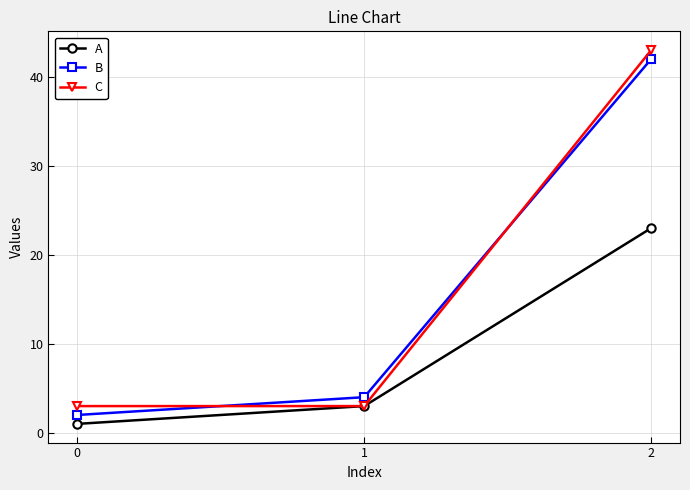

How many data points does each series have?

3